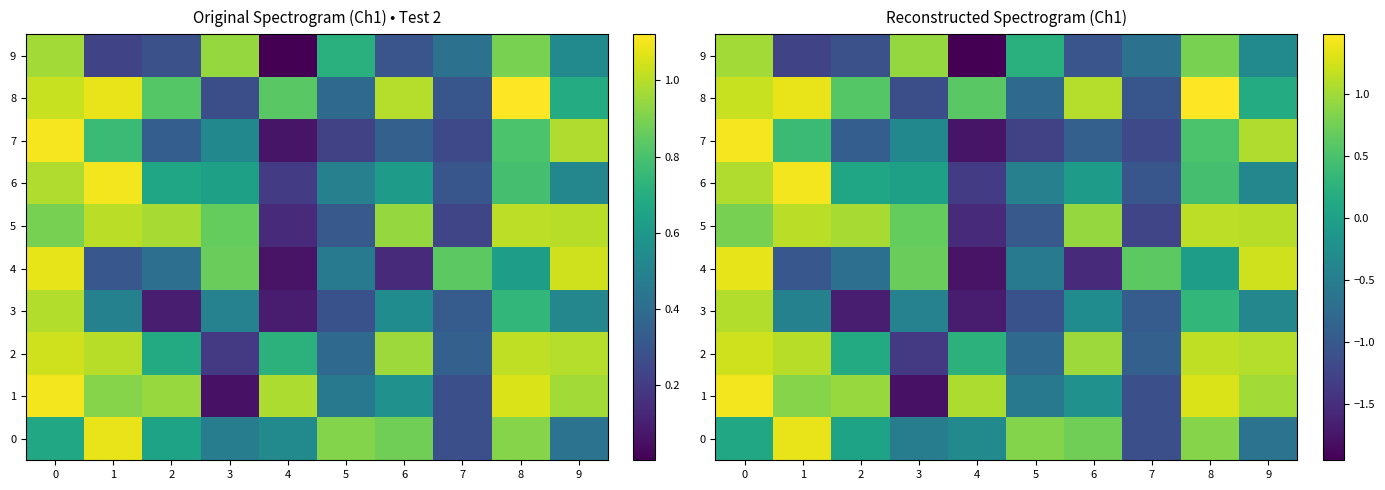

How many data points in 9 are above 0?

4